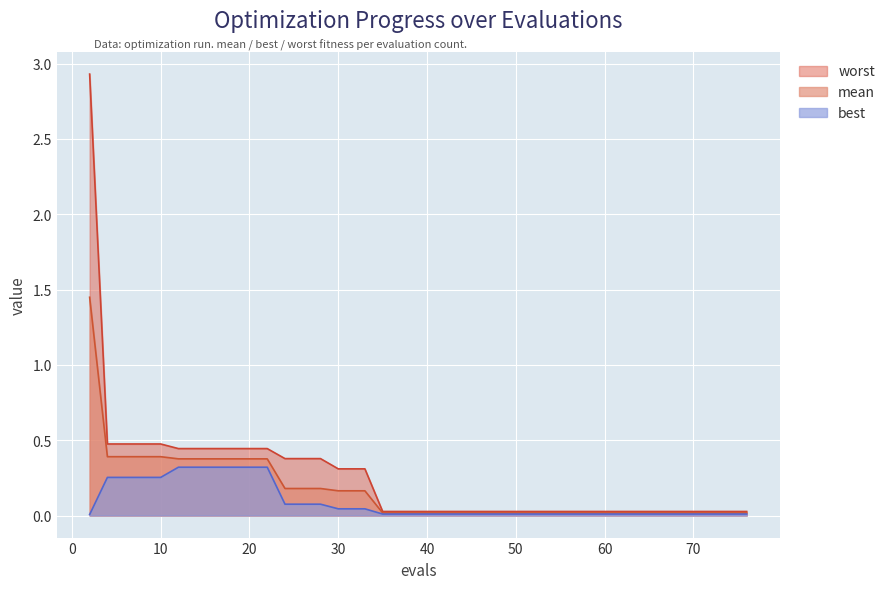

At which category does the chart reach its minimum across all series?

2